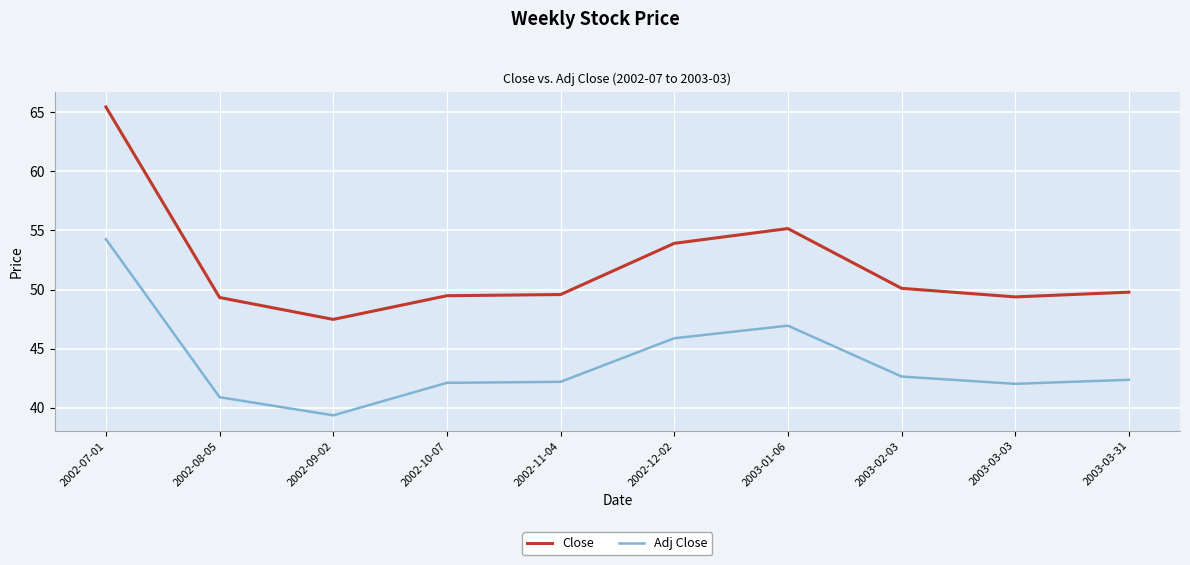

What is the difference between the Close values at 2003-02-03 and 2002-12-02?

3.8